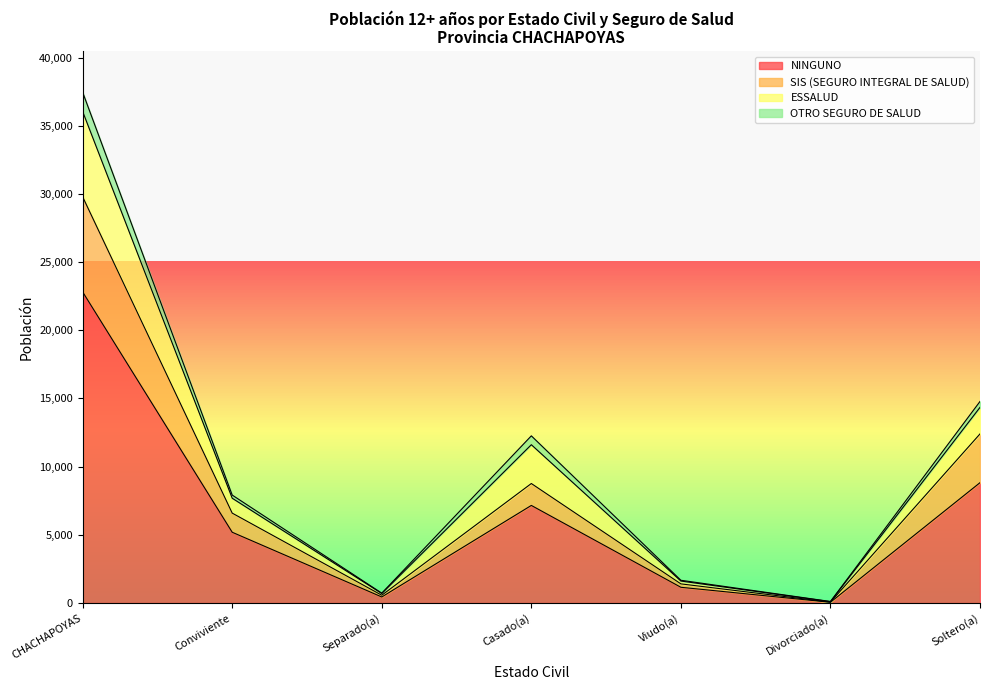

Does the chart display data point markers on the line(s)?

No